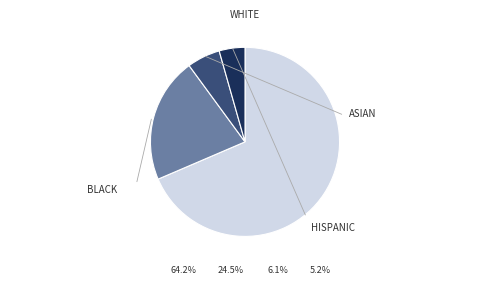

Does any single category account for the majority?

Yes